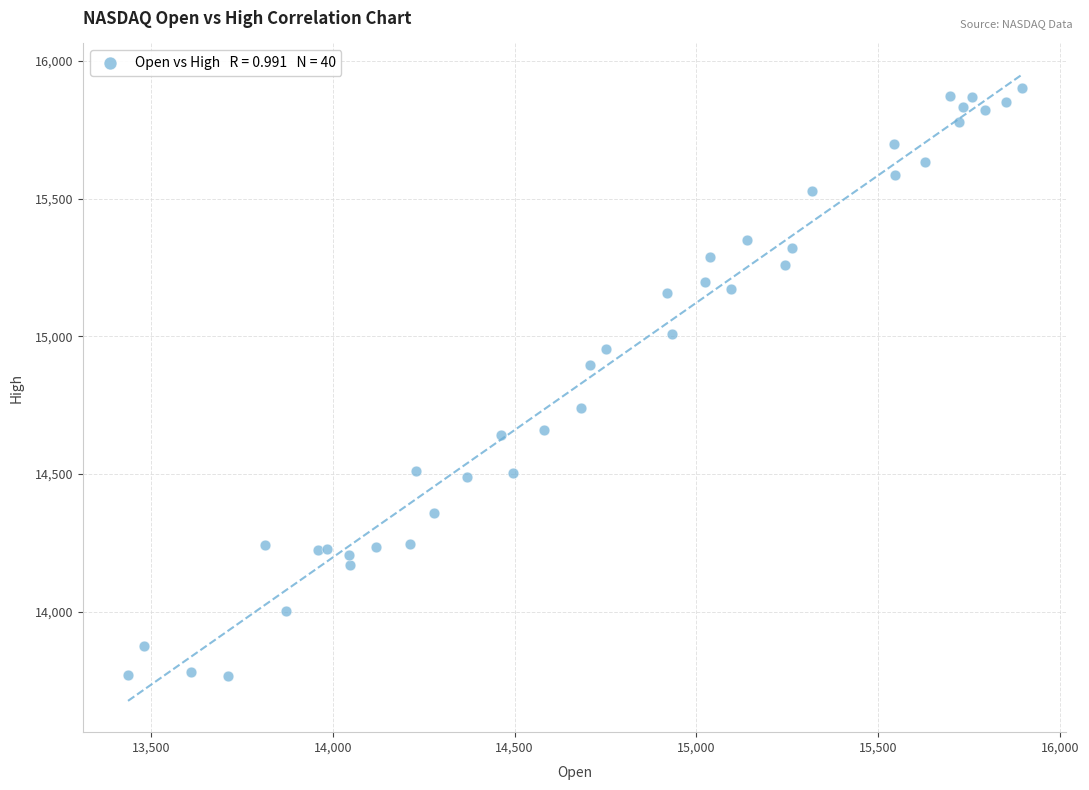

What Y value in the scatter plot is closest to 14833?

14897.7